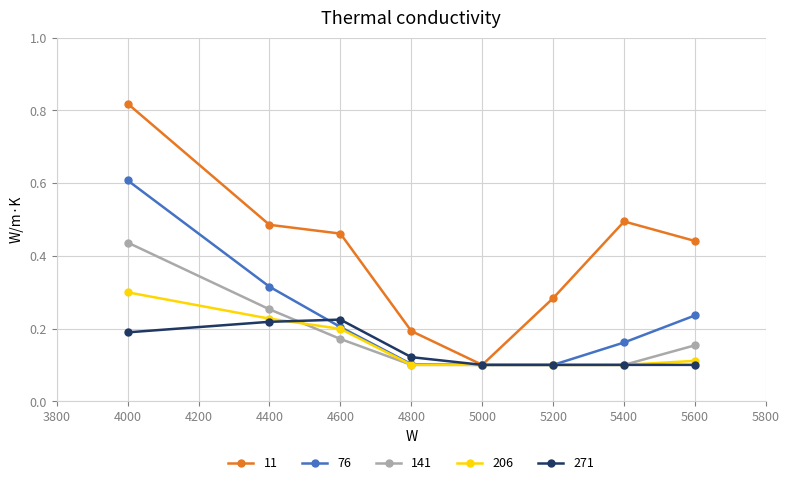

Between 4800 and 5400, which series saw the biggest shift?

11